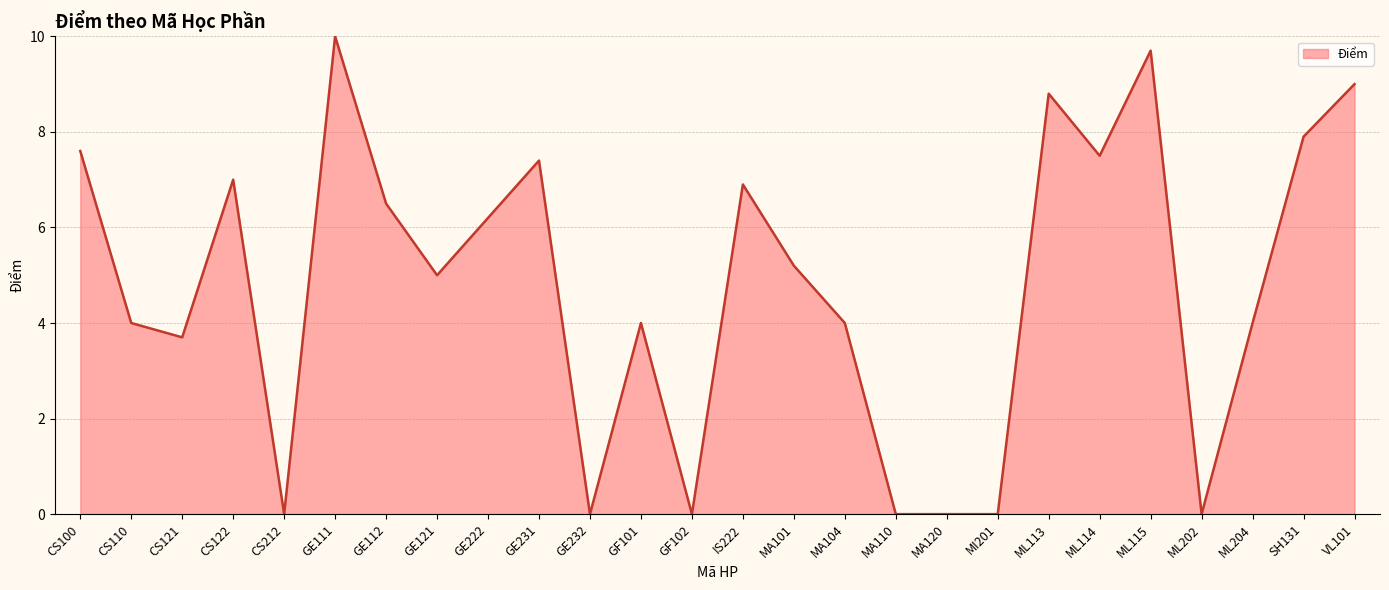

Reading right to left, list all the values displayed in this chart.

9.0	7.9	4.0	0.0	9.7	7.5	8.8	0.0	0.0	0.0	4.0	5.2	6.9	0.0	4.0	0.0	7.4	6.2	5.0	6.5	10.0	0.0	7.0	3.7	4.0	7.6